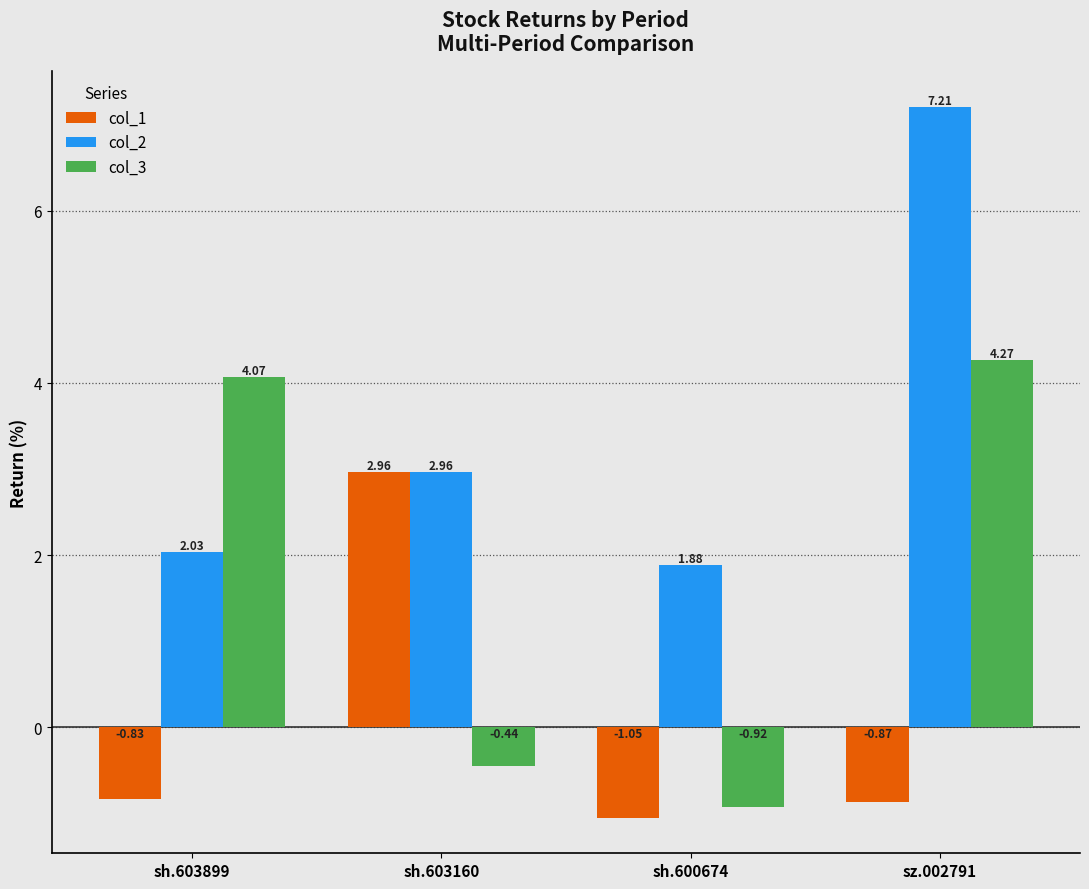

List the labels in order of col_1 value, smallest first.

sh.600674, sz.002791, sh.603899, sh.603160